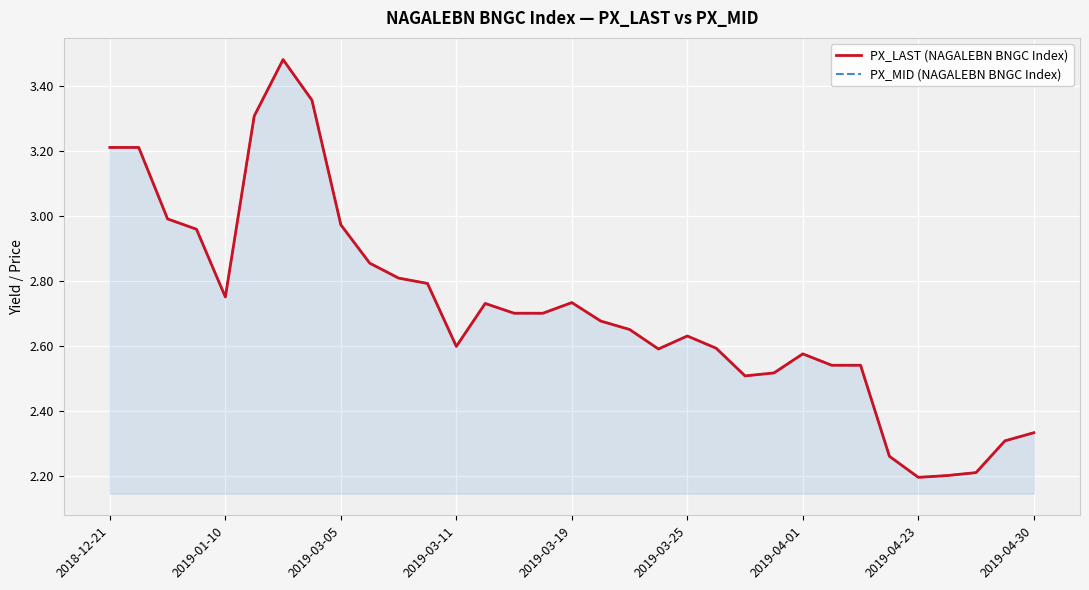

What is the minimum value for PX_MID (NAGALEBN BNGC Index)?

2.2